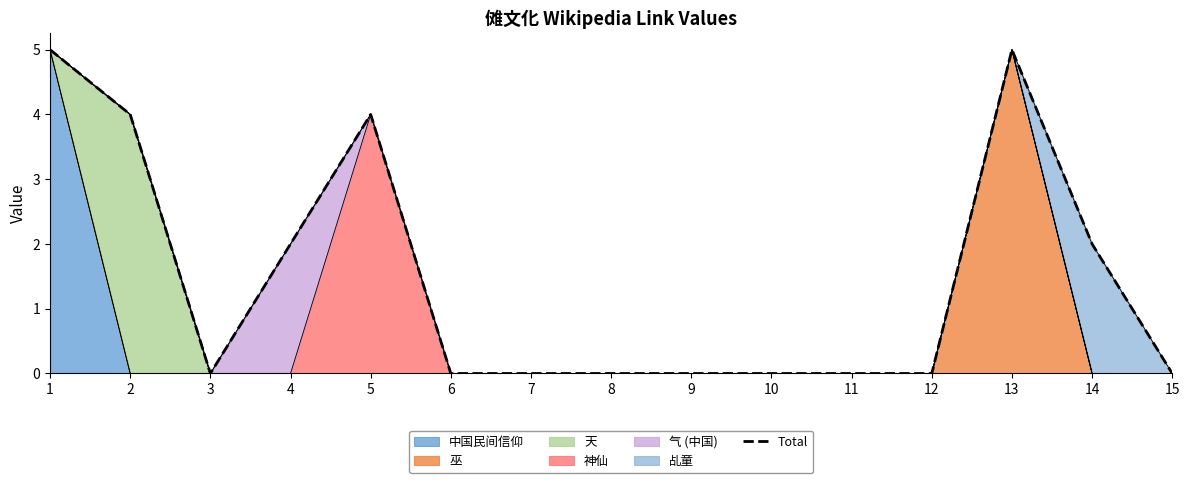

Is it true that the value at 1 is 1?

False